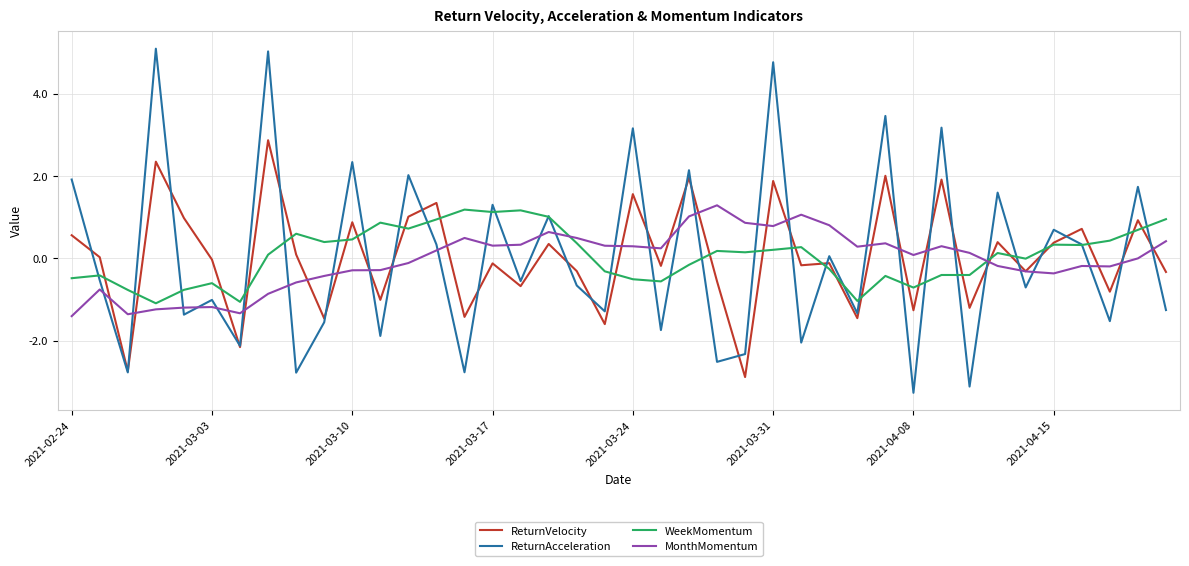

How many times do WeekMomentum and MonthMomentum cross each other?

2